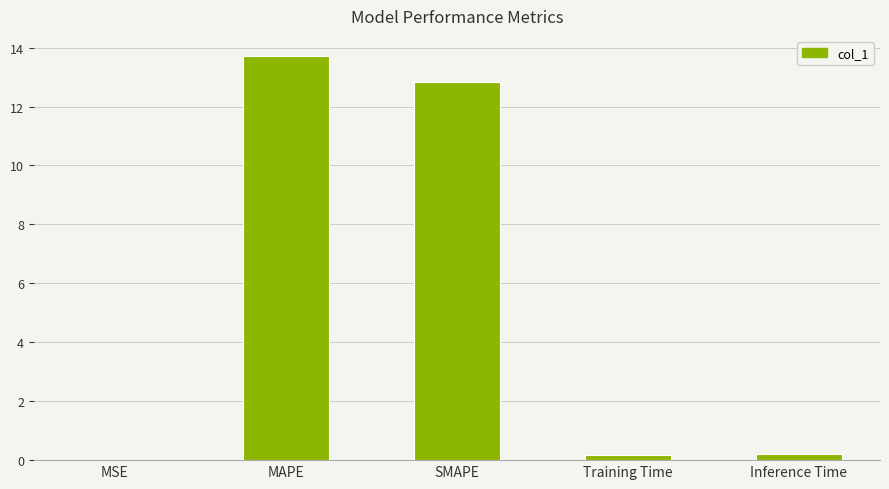

What is the average value?

5.4